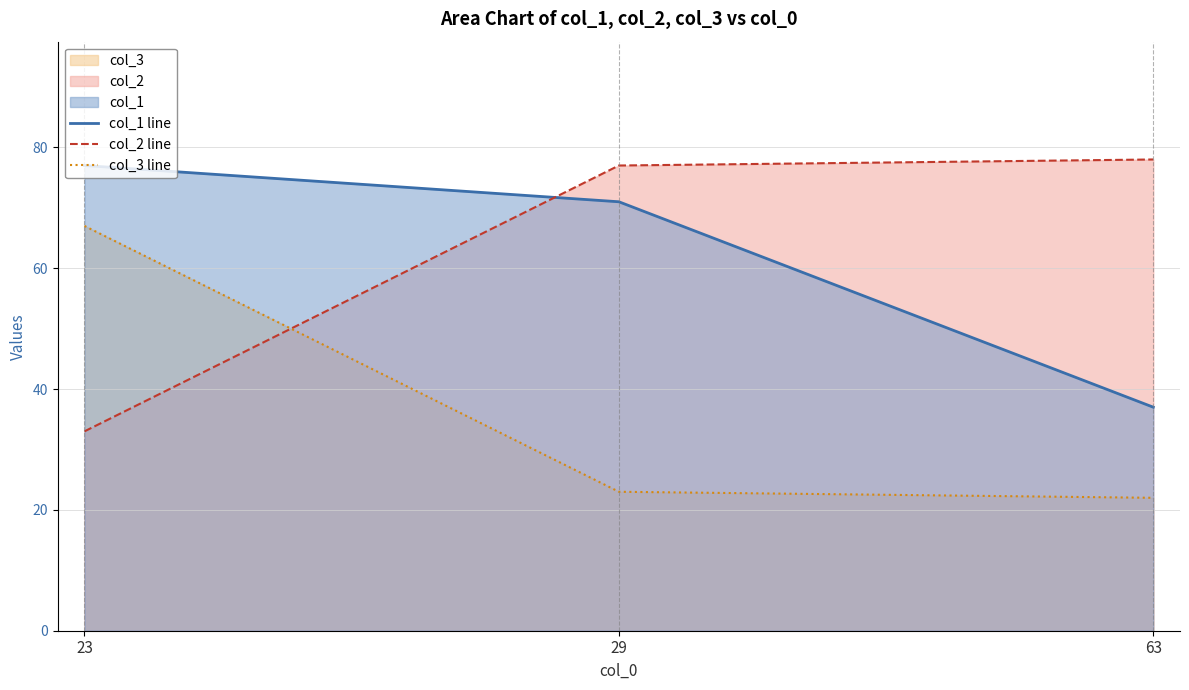

At which label does col_1 line first exceed 71?

23